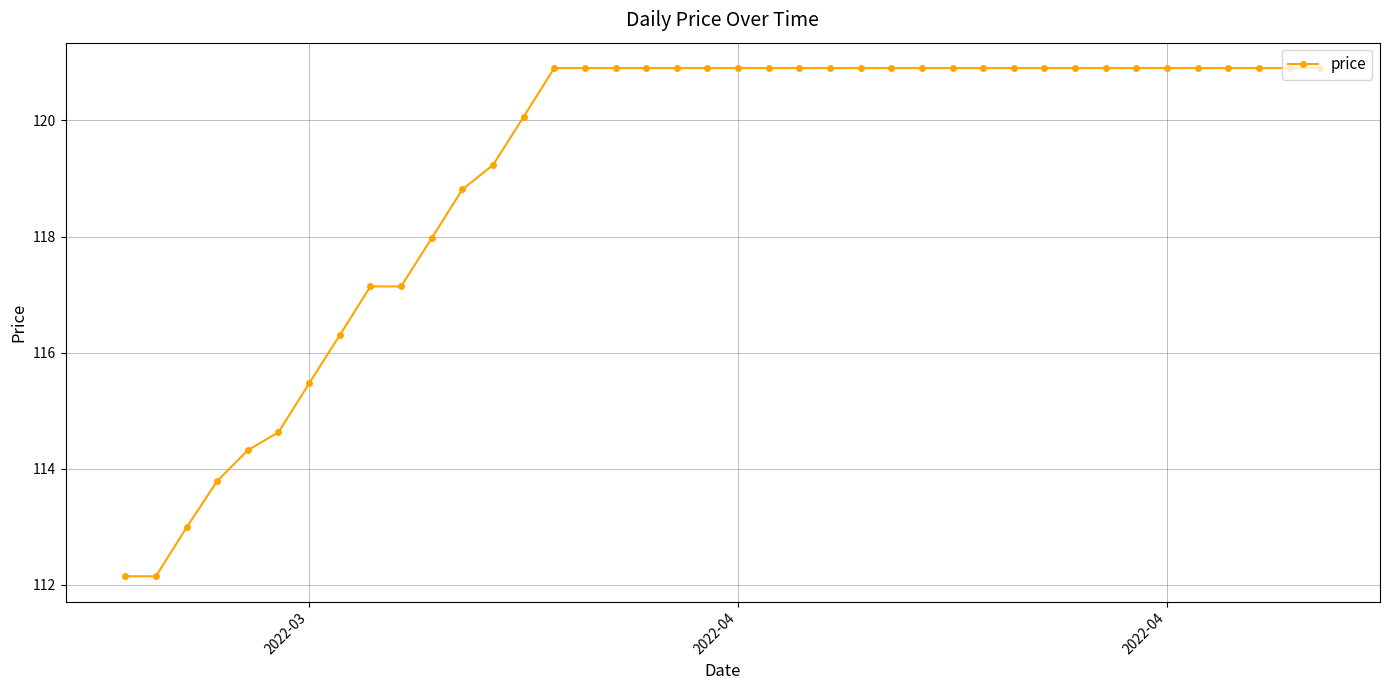

What is the greatest value displayed?

120.9